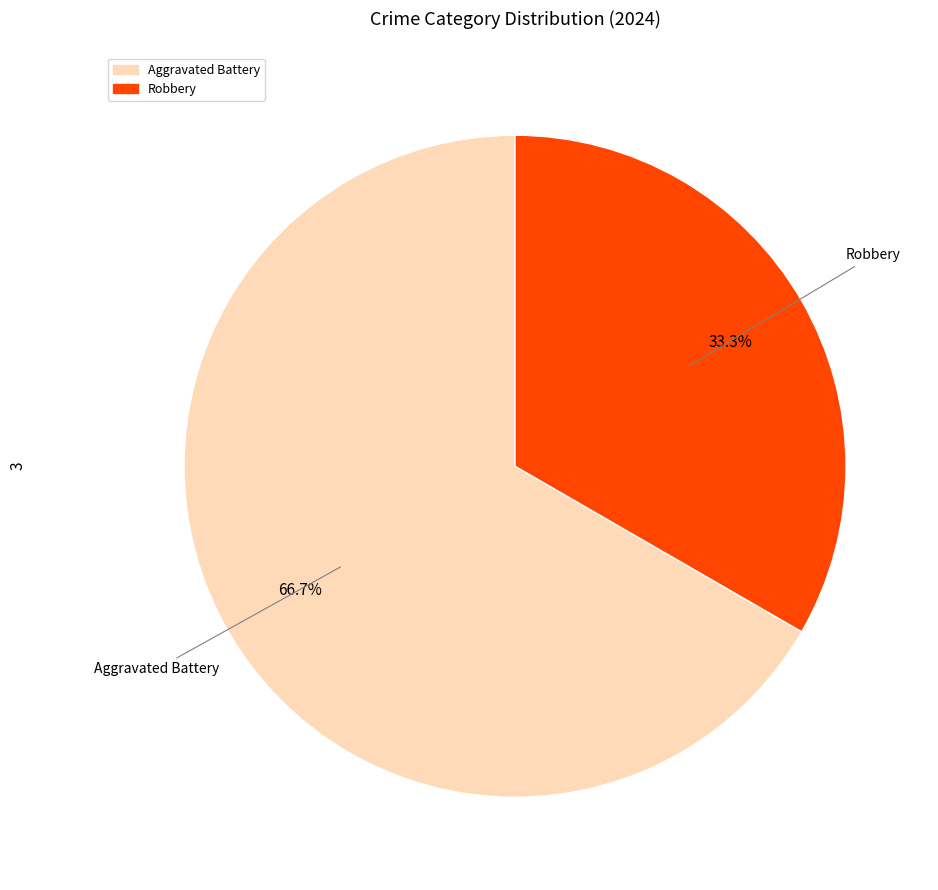

Is there any slice that represents more than half of the pie?

Yes